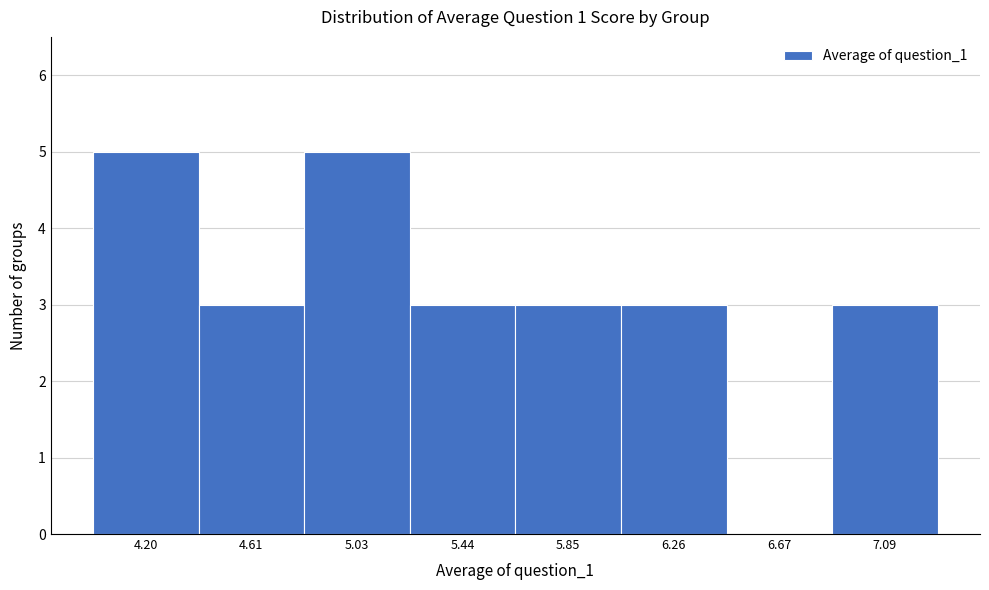

Reading left to right, extract all data points from this chart.

4.20=5	4.61=3	5.03=5	5.44=3	5.85=3	6.26=3	6.67=0	7.09=3